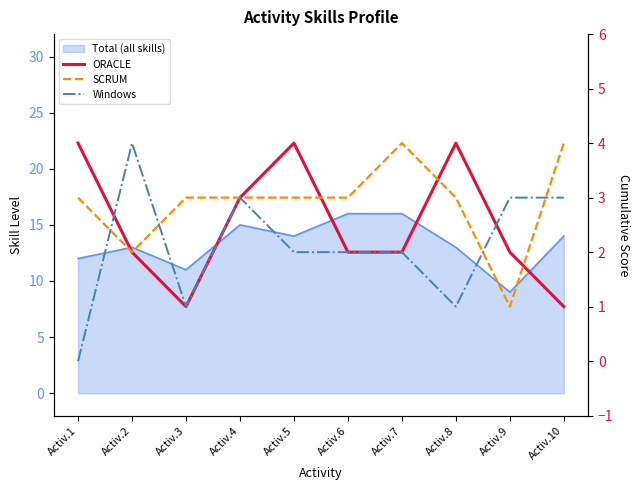

Where is the first local maximum for ORACLE?

Activ.5